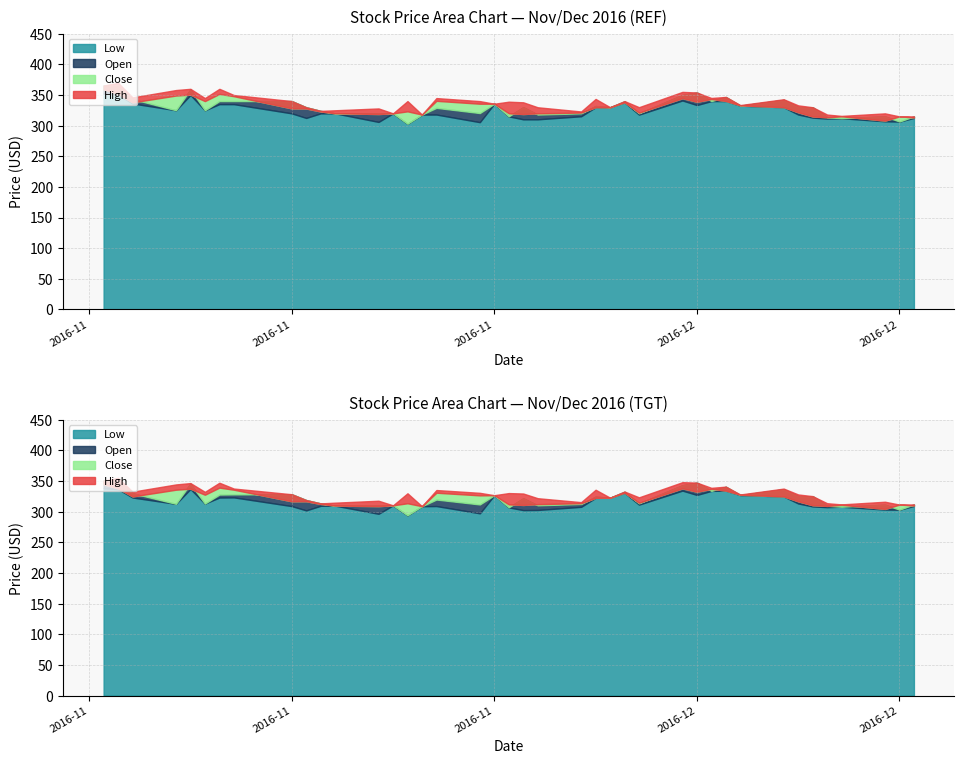

What is the value of the Close point at the 18th from the left?

335.7